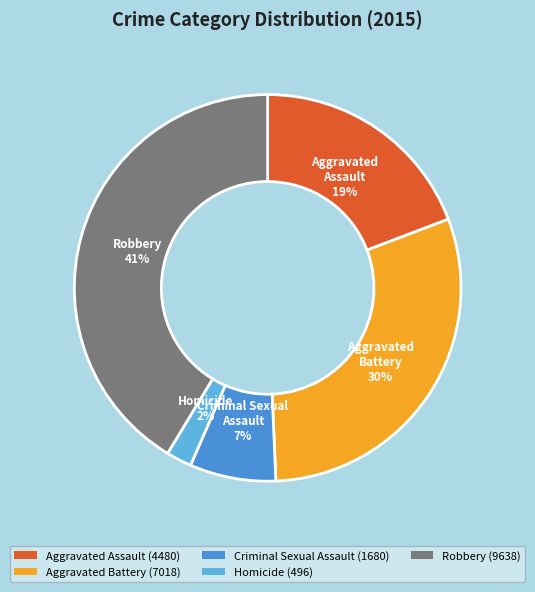

The Robbery slice represents 53% of the pie. True or false?

False